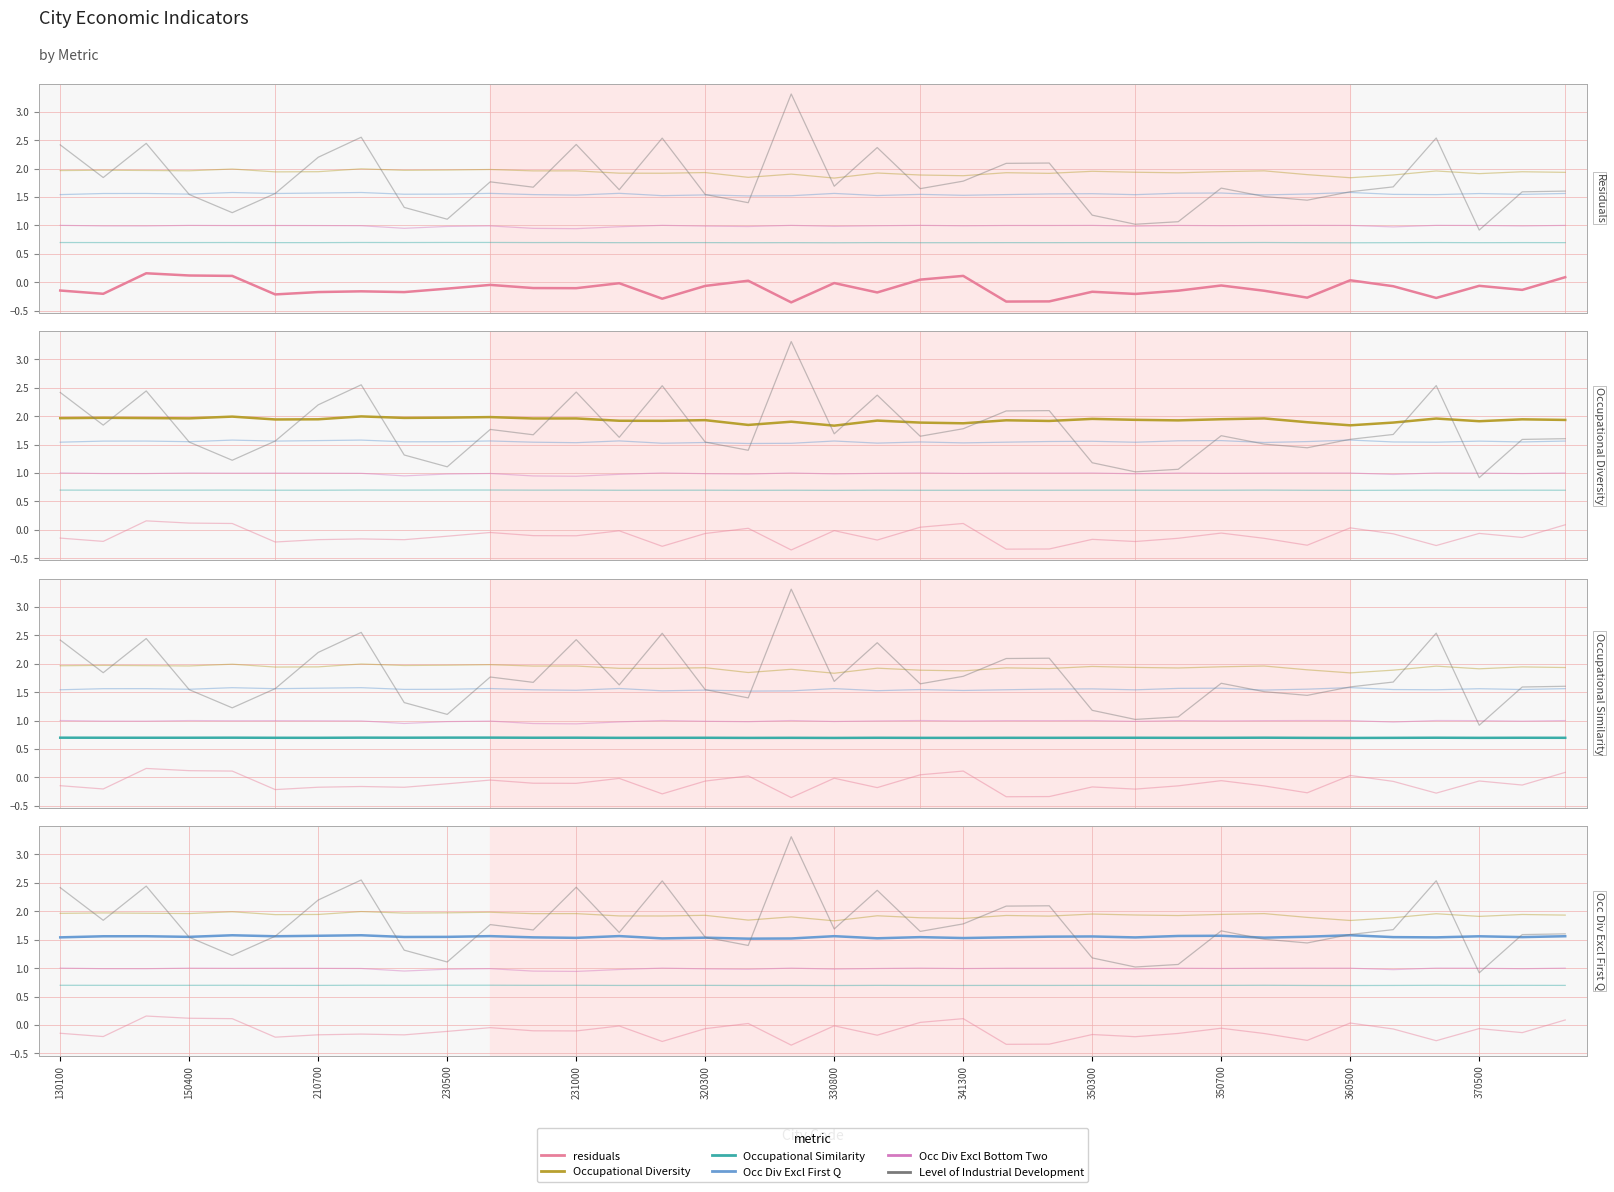

True or false: residuals and Occ Div Excl Bottom Two intersect in this chart.

False